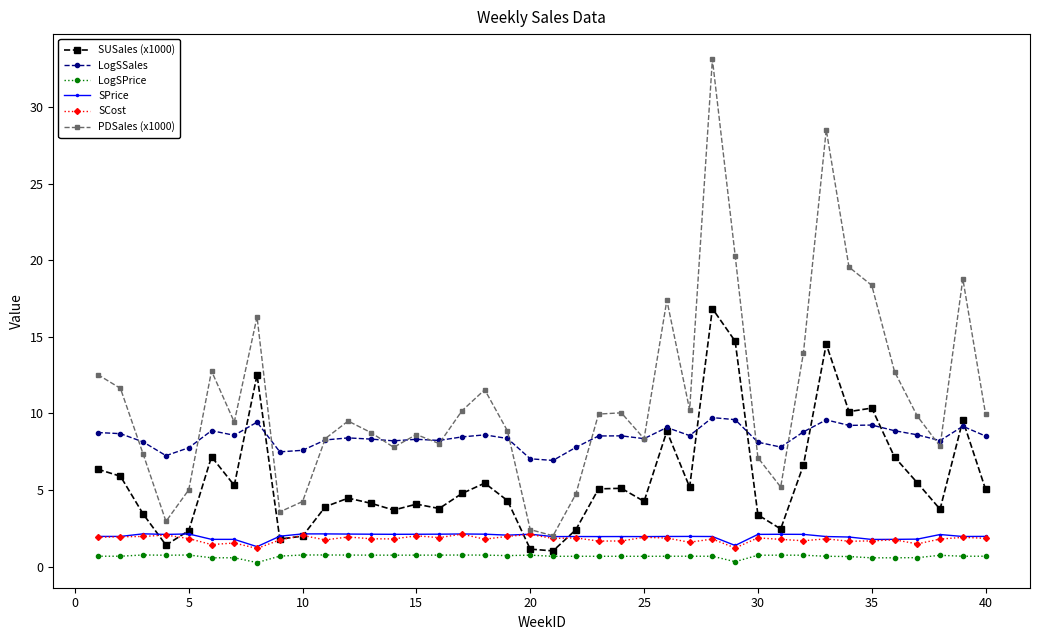

Which series has the largest range (max minus min)?

PDSales (x1000)